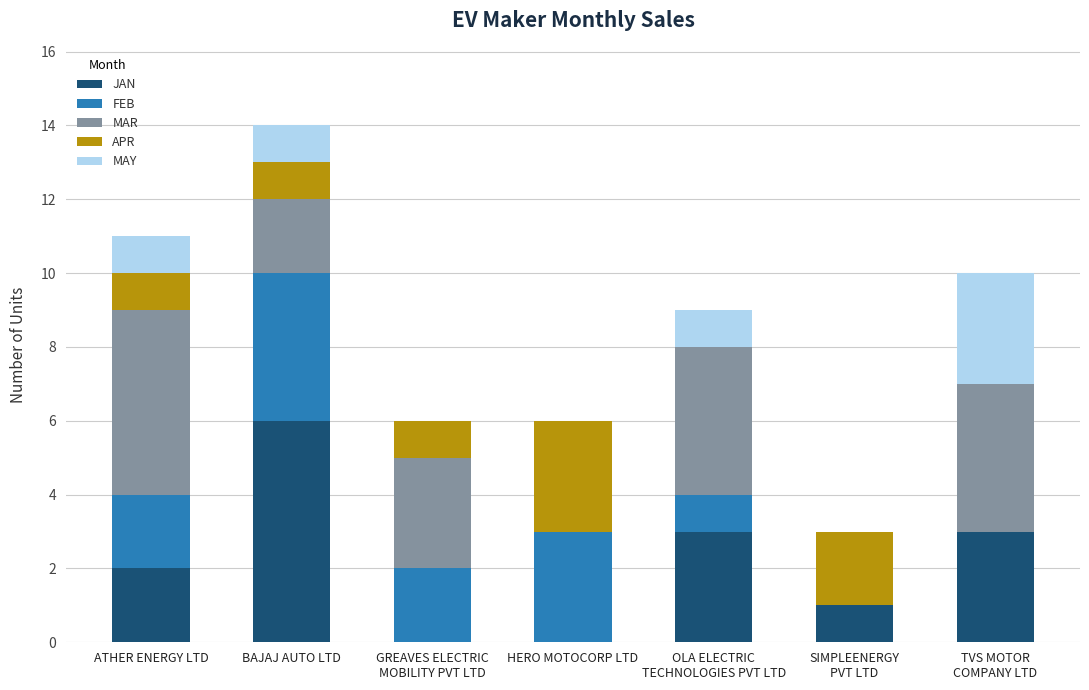

How many distinct data groups are displayed?

5